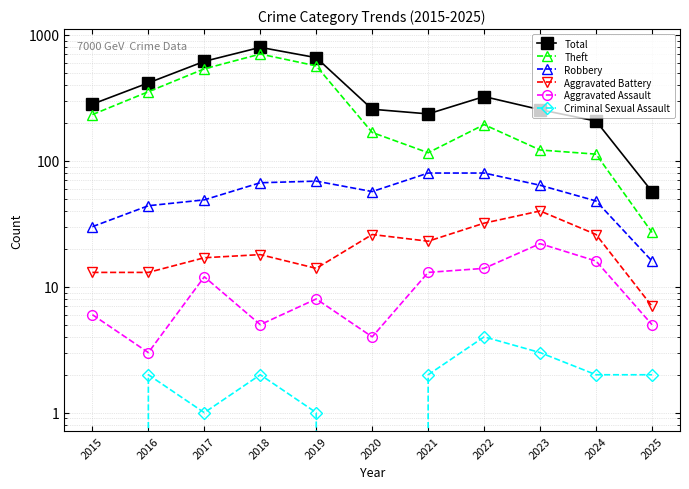

Is this an area chart (filled region under the line)?

No